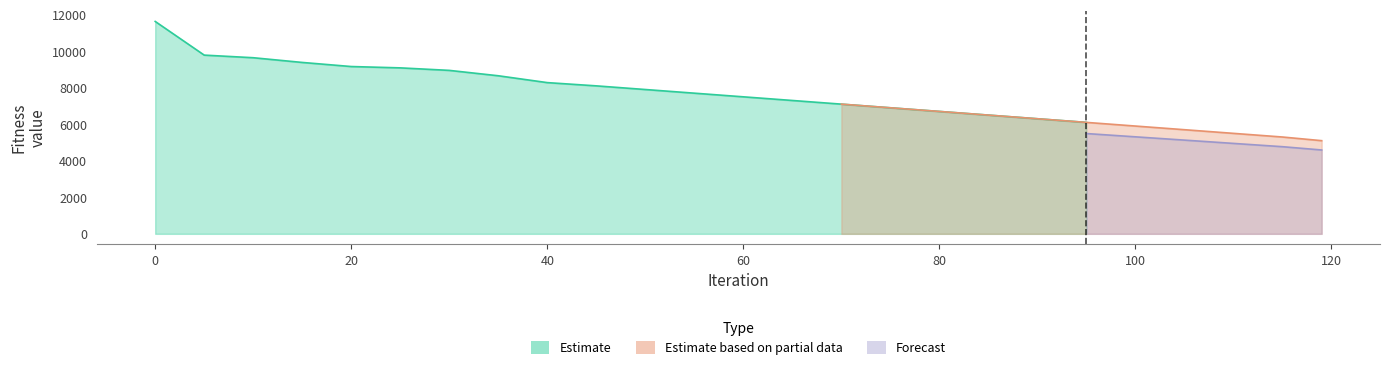

True or false: Forecast and Estimate based on partial data intersect in this chart.

False